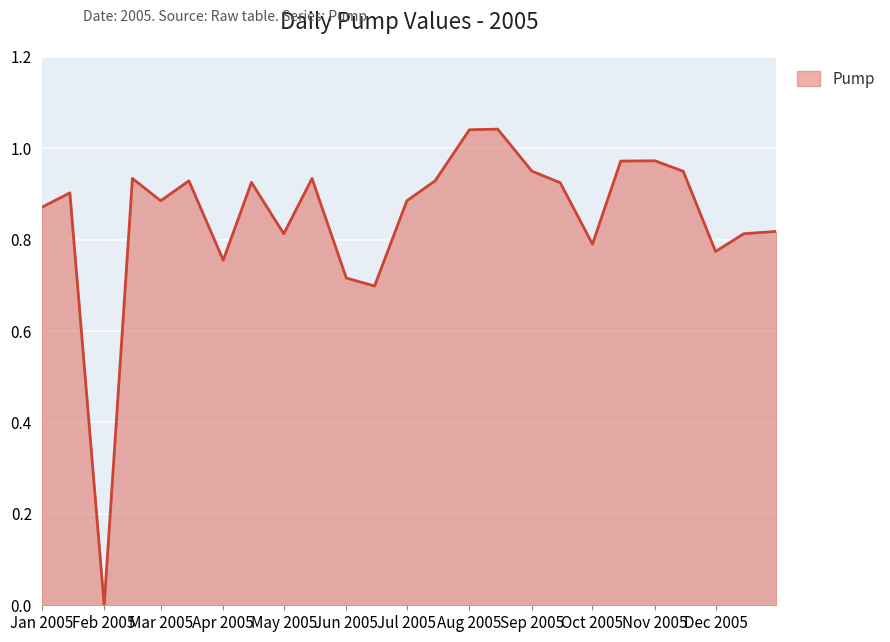

Which label corresponds to the largest value in the chart?

2005-08-15